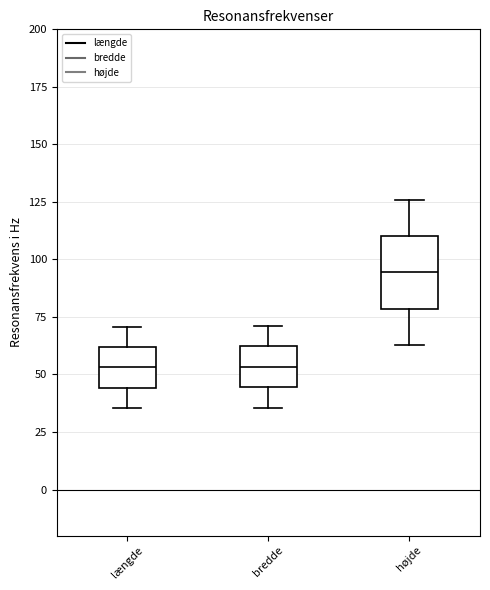

Where does the upper whisker of the box for bredde end on the y-axis? The values are not printed on the chart, so give them approximately, as read against the axis.

70